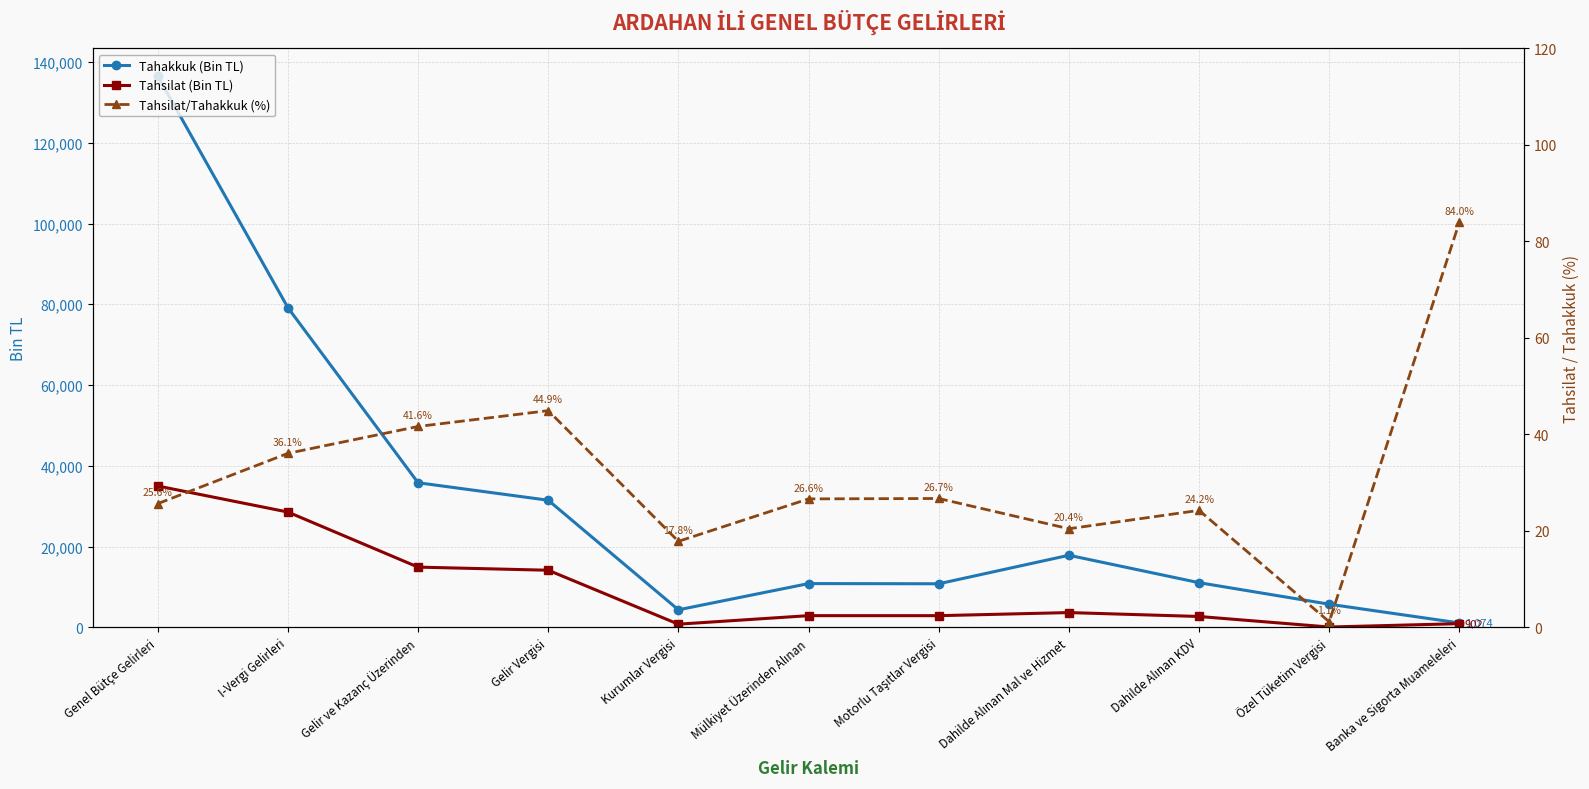

How many data points in Tahsilat/Tahakkuk (%) are less than 26?

5